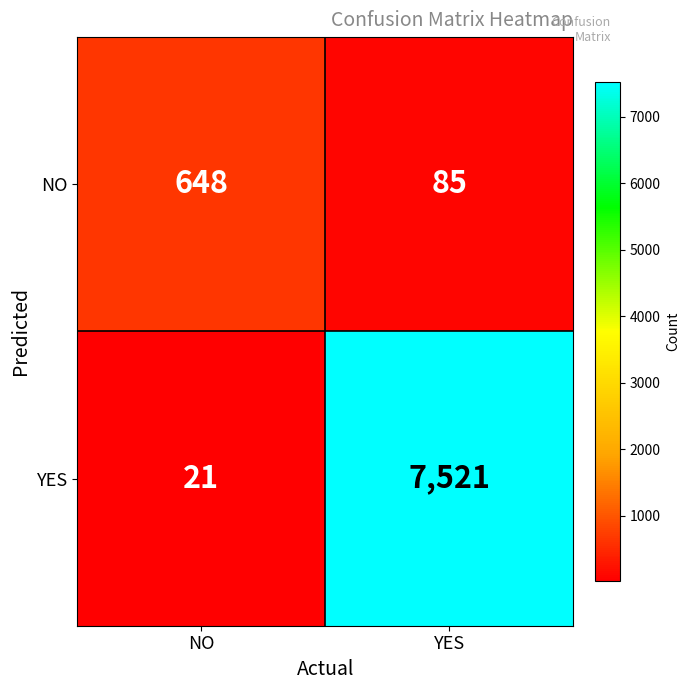

What is the minimum value for YES?

21